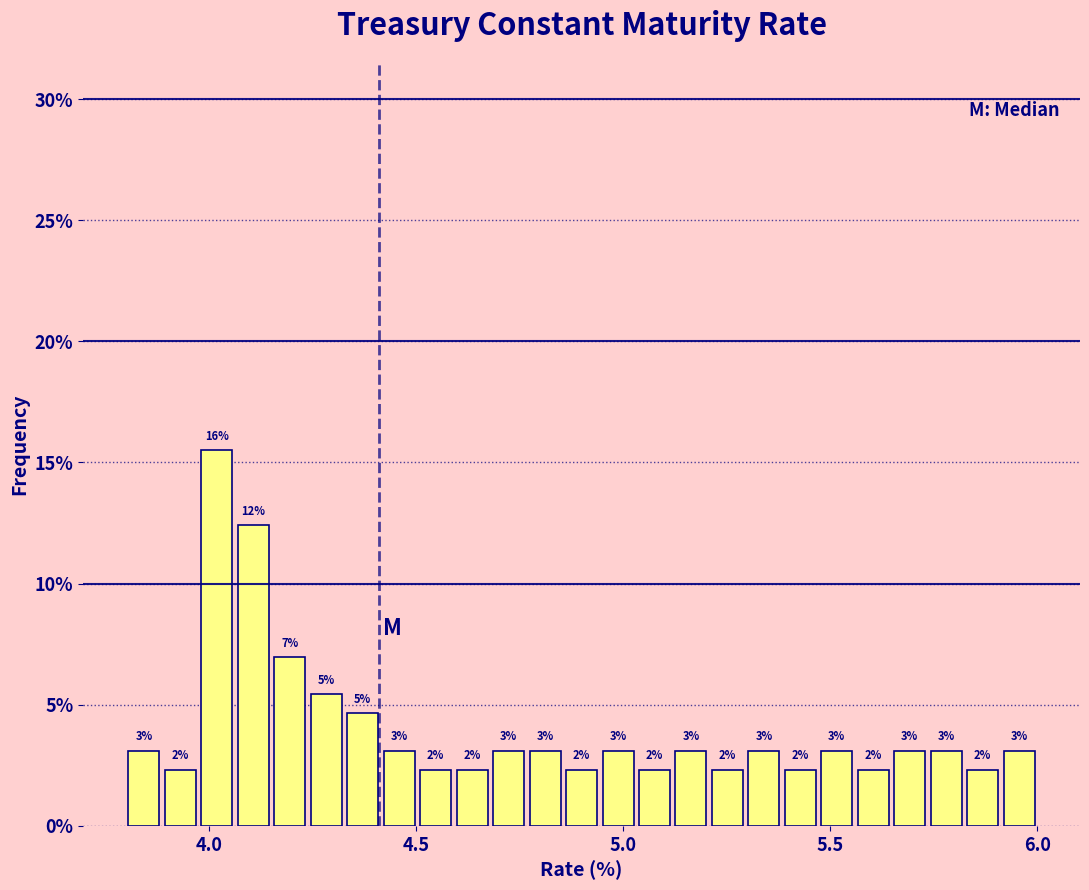

Around what value on the x-axis is the tallest bar? Give the approximate position of its centre, as read against the axis.

4.00